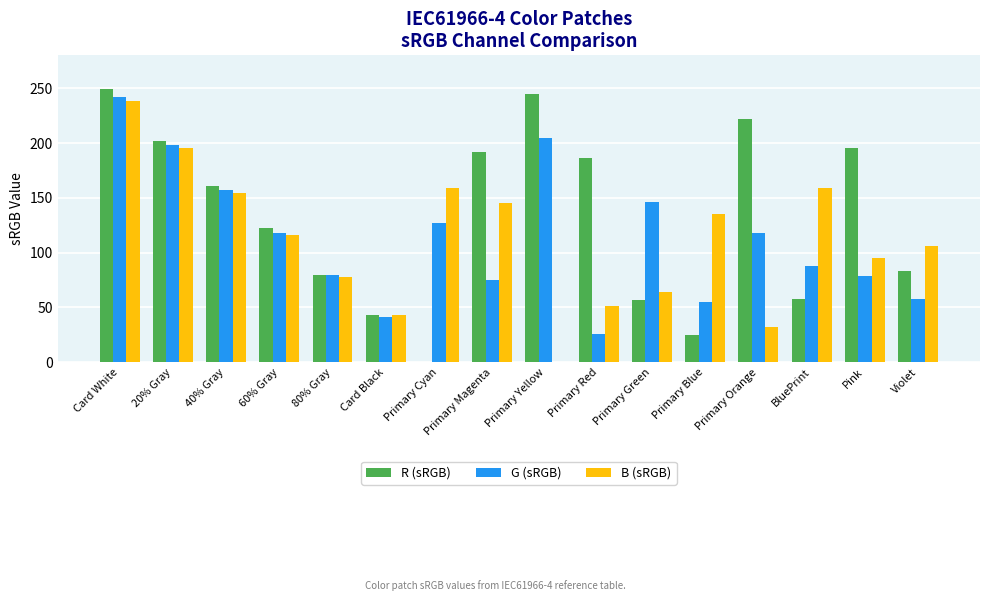

What is the approximate value of B (sRGB) at Primary Magenta?

145